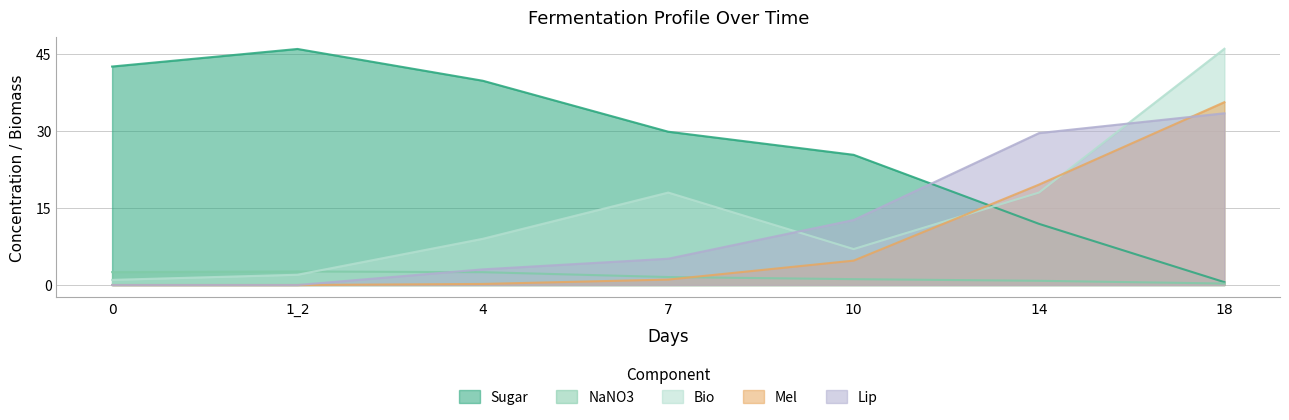

Does the chart have visible grid lines?

Yes